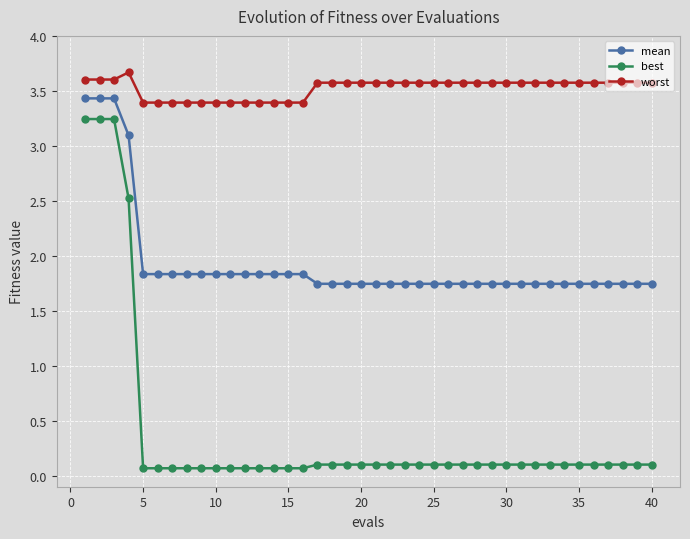

True or false: best and worst intersect in this chart.

False